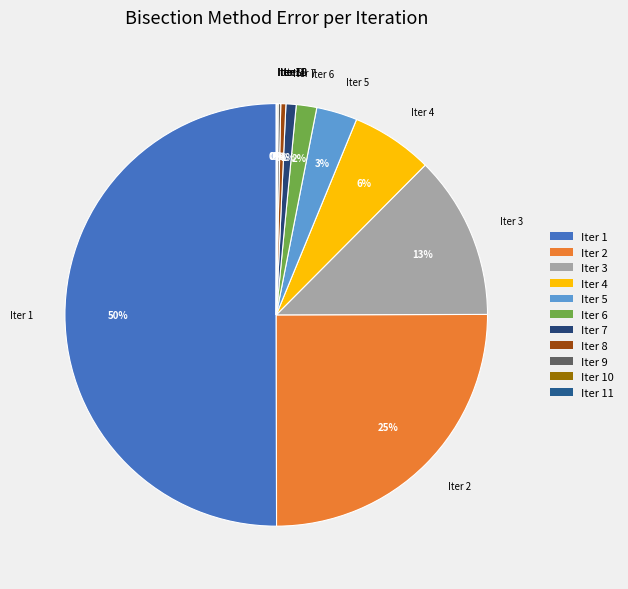

Which category accounts for the majority?

Iter 1